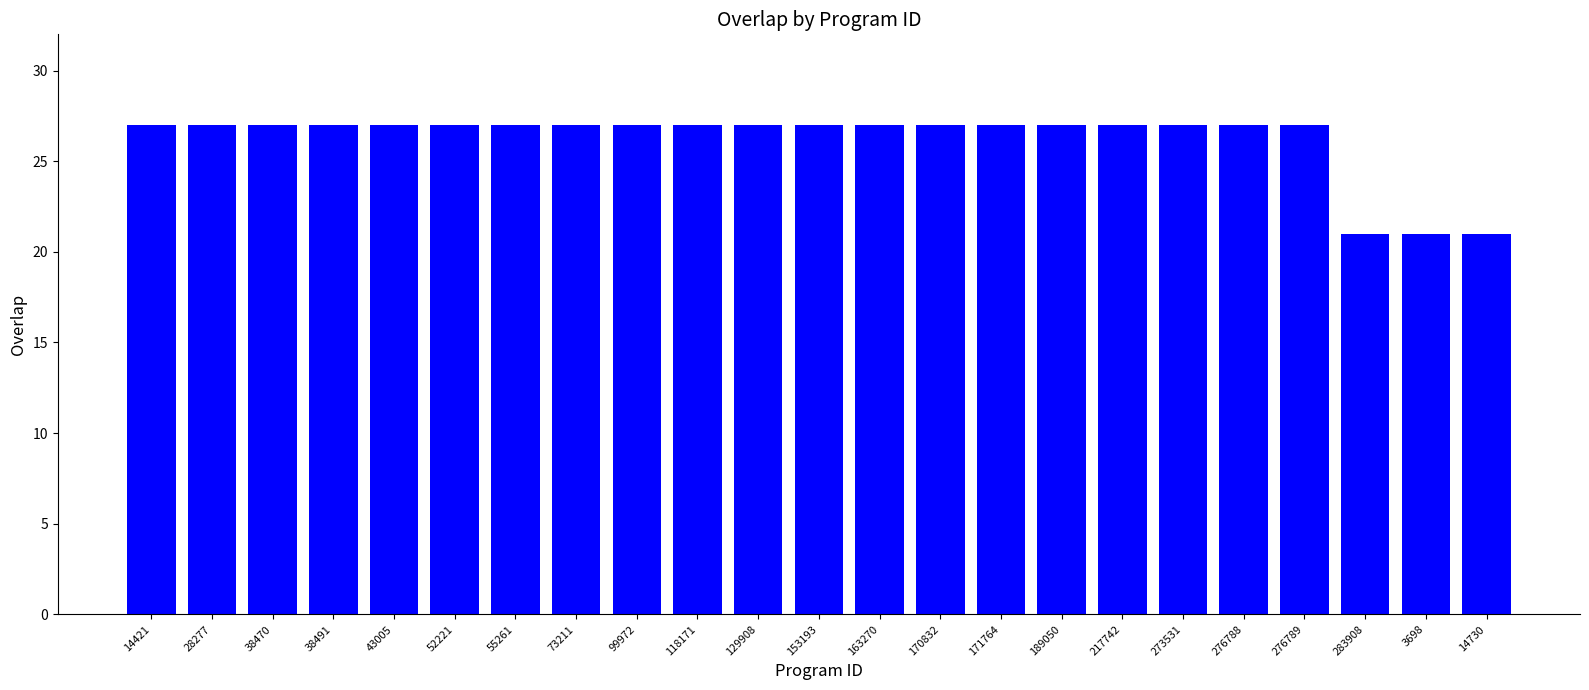

What is the difference between the maximum and second lowest values?

6